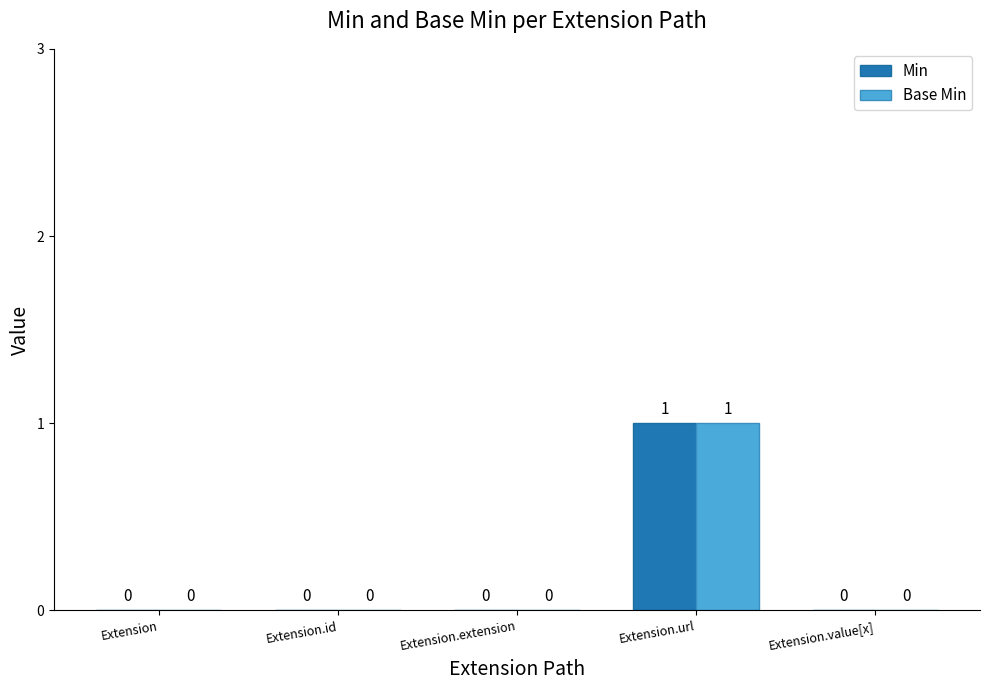

Reading left to right, extract all data points from this chart.

Min: 0	0	0	1	0
Base Min: 0	0	0	1	0